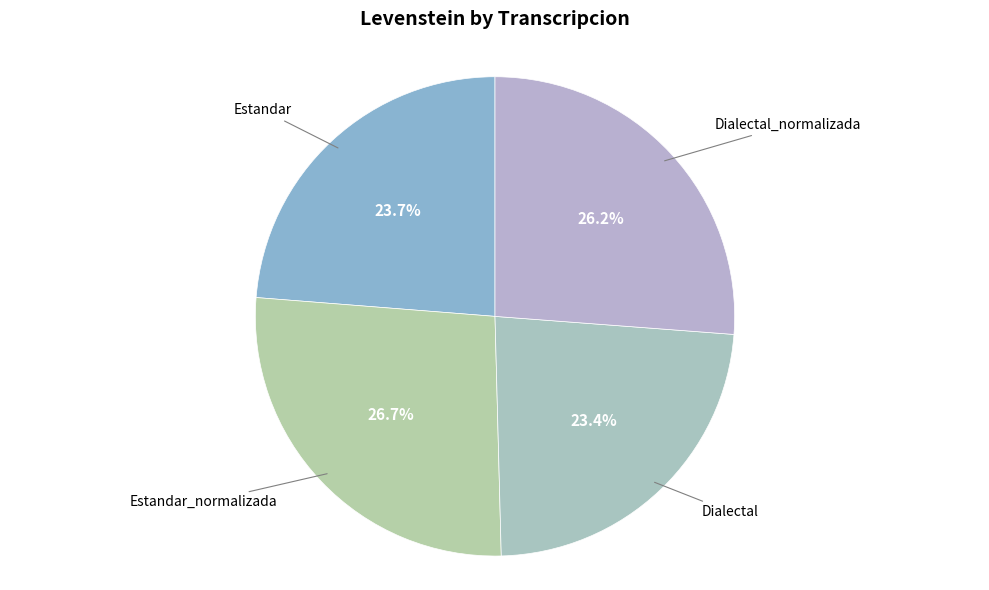

How many segments does this pie chart have?

4